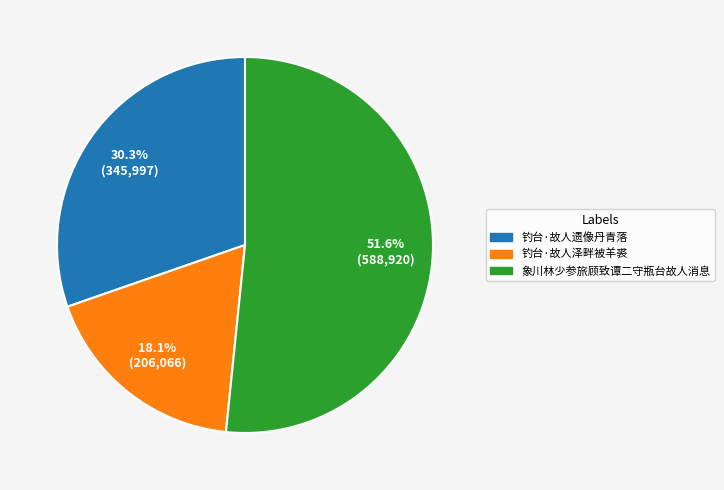

Is 钓台·故人泽畔被羊裘 the majority of the pie?

No